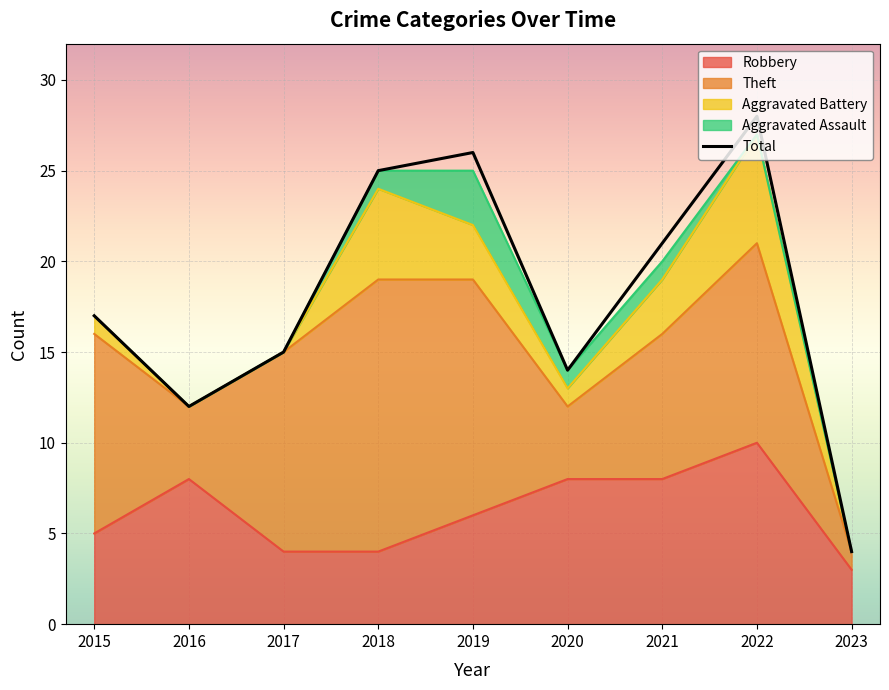

Rank the categories by value from highest to lowest.

2022, 2019, 2018, 2021, 2015, 2017, 2020, 2016, 2023